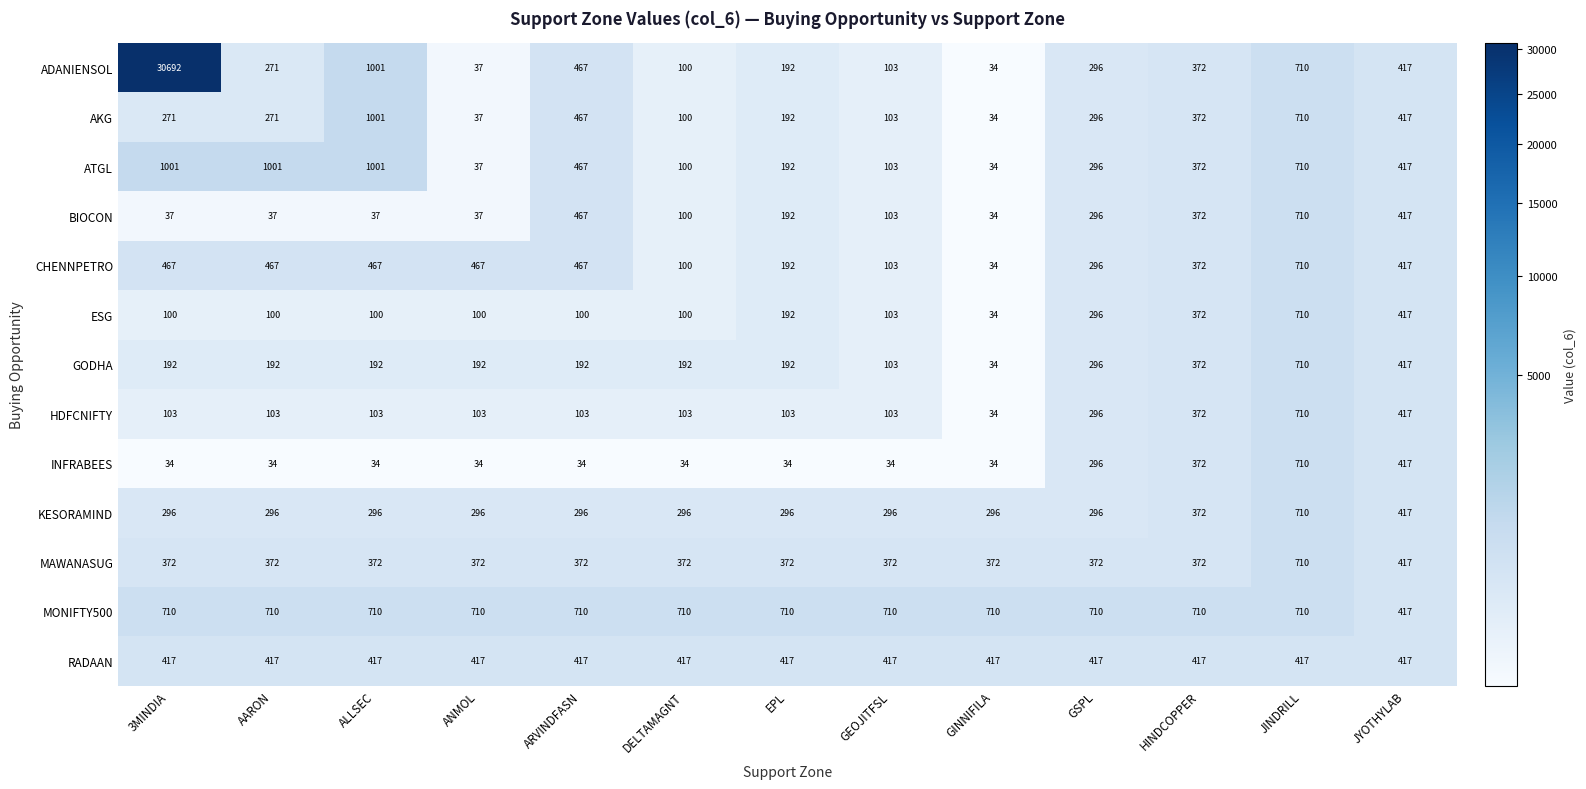

What is the smallest value displayed?

34